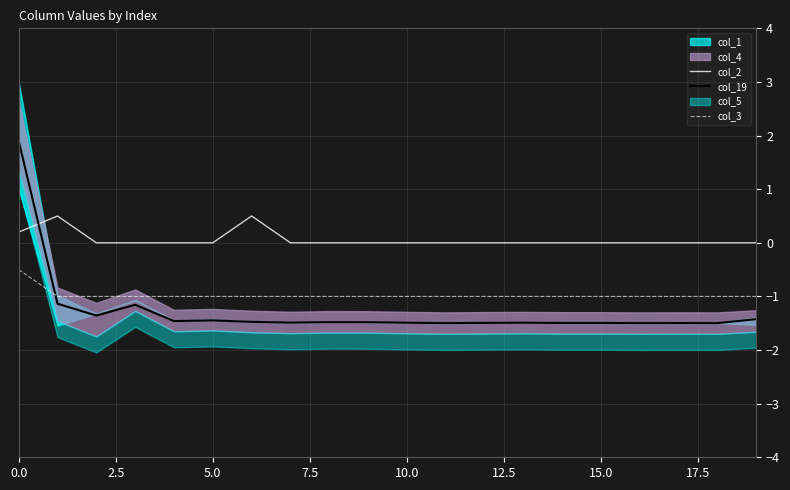

What is the maximum value for col_3?

-0.5